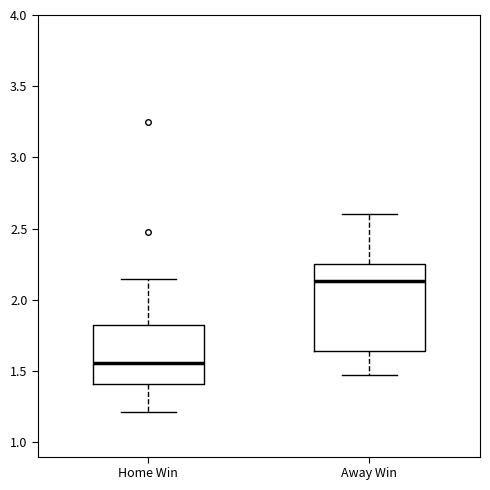

Which box has the highest median line?

Away Win